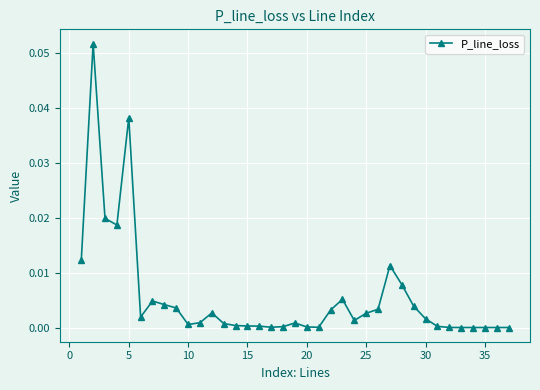

True or false: there are more than 0 points higher than both neighbors.

True